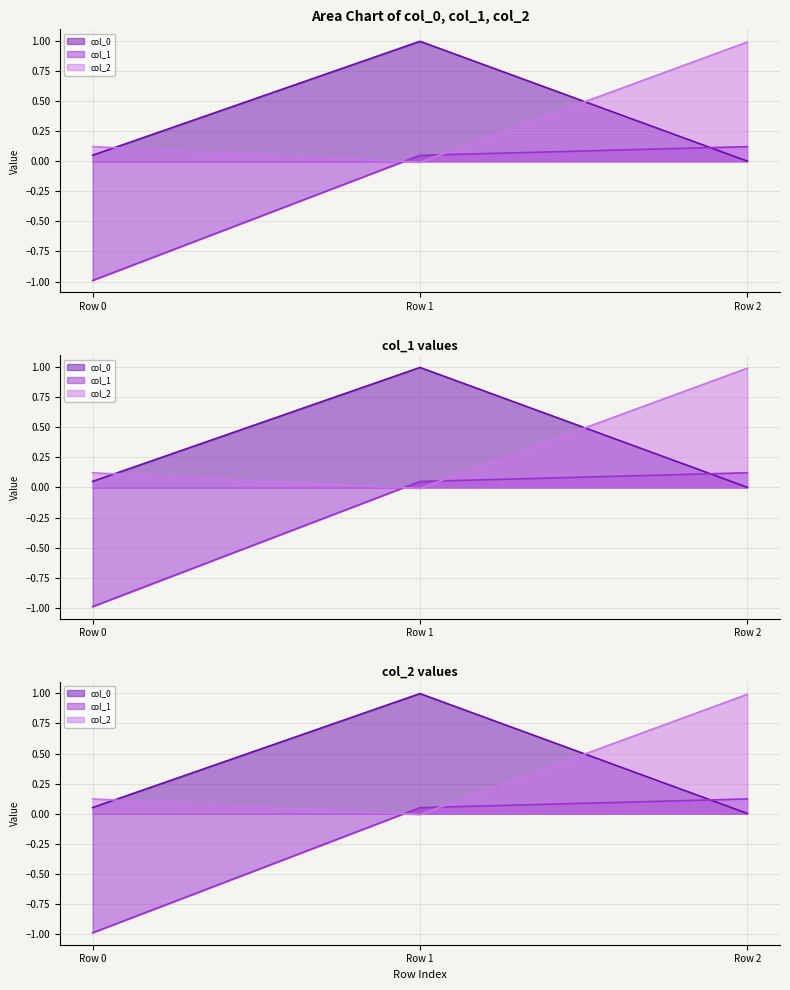

List the labels in order of col_2 value, largest first.

Row 2, Row 0, Row 1